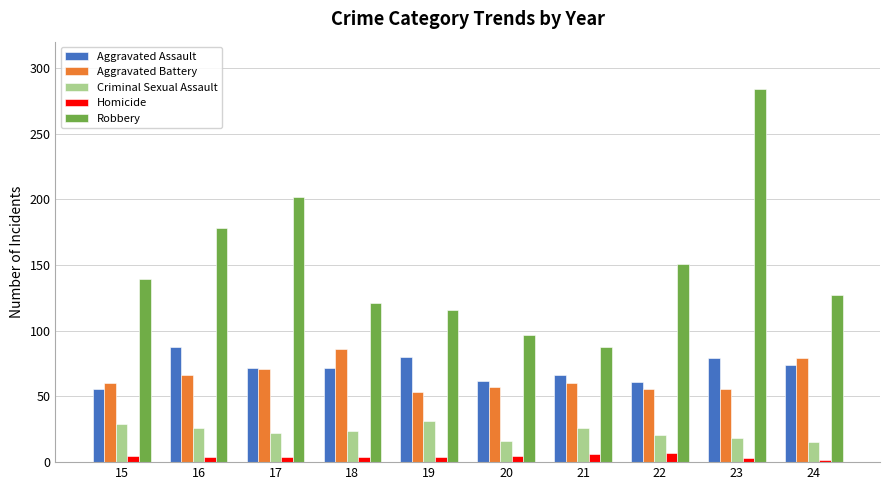

At which category is the sum across all series the highest?

23